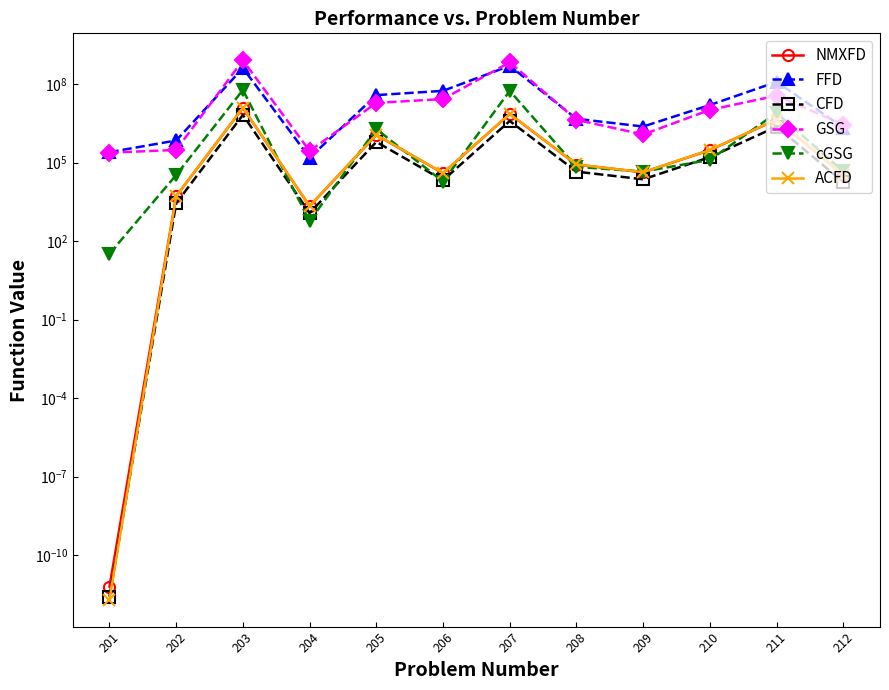

Is it true that cGSG equals 205238.7 at 210?

False